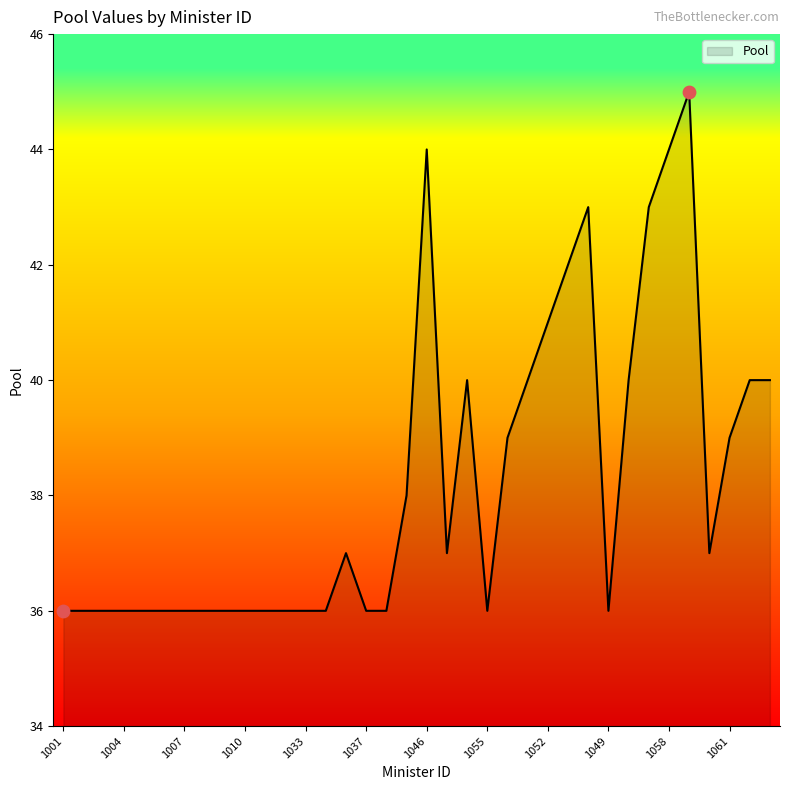

What is the maximum value shown in the chart?

45